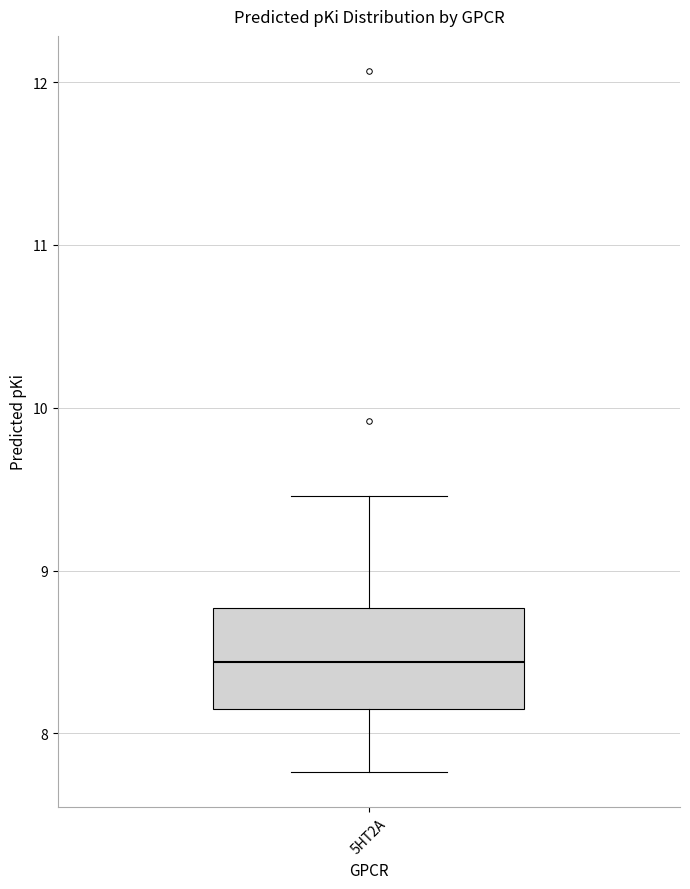

Where is the lower edge of the box for 5HT2A on the y-axis? The values are not printed on the chart, so give them approximately, as read against the axis.

8.2